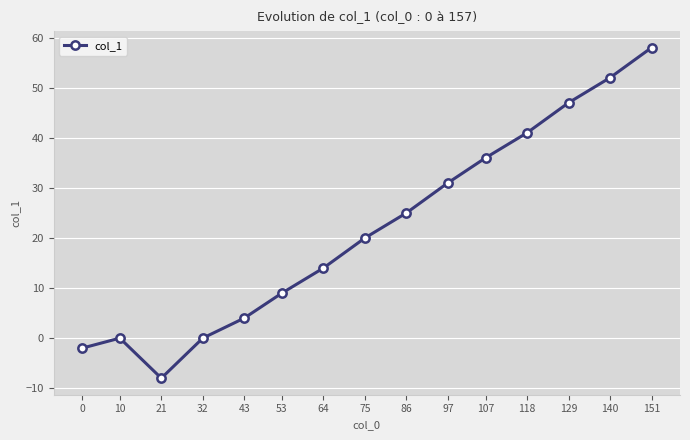

What is the approximate value at 75, to the nearest 10?

20